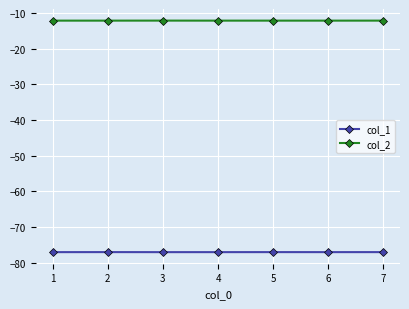

The col_1 series shows -77.0 at 5. True or false?

True